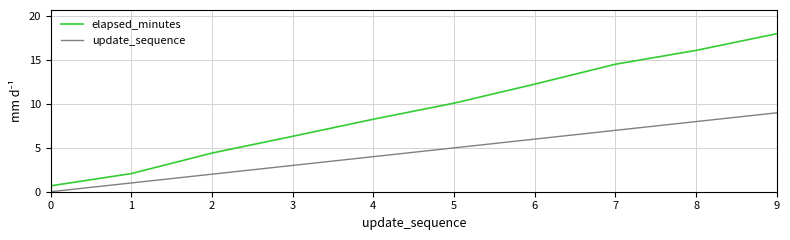

True or false: elapsed_minutes has a value of 0.7 at 0.

True